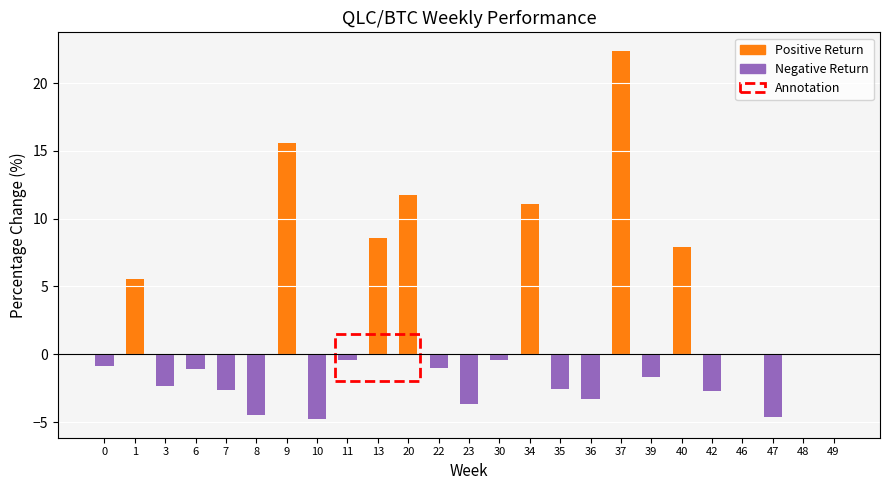

Which series has the largest total across all categories?

Positive Return